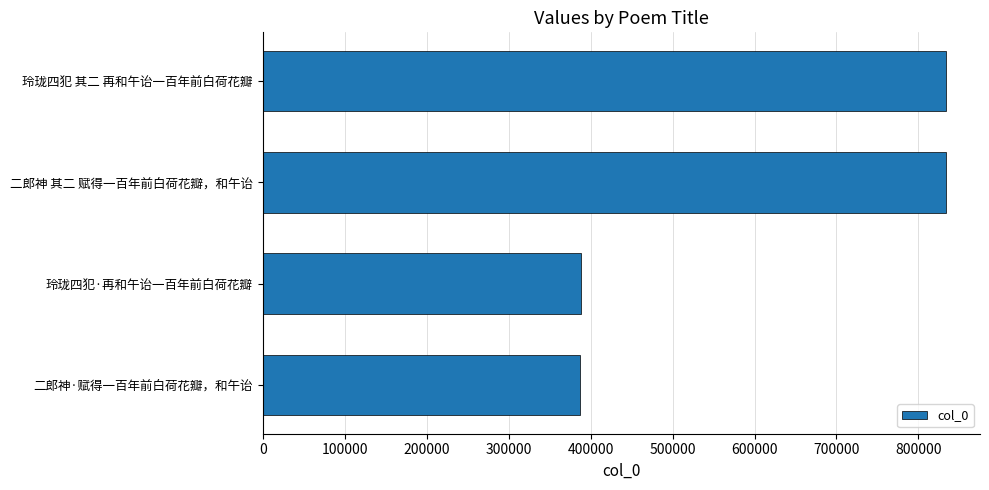

What is the minimum value shown in the chart?

387099